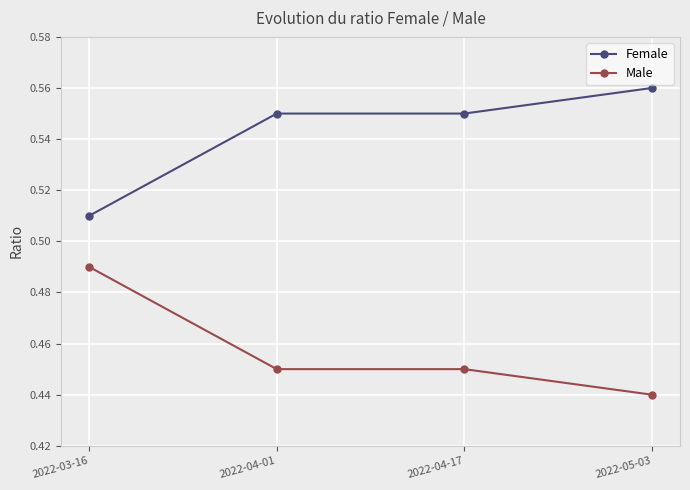

What is the sum of the Male values at 2022-04-17 and 2022-04-01?

0.9